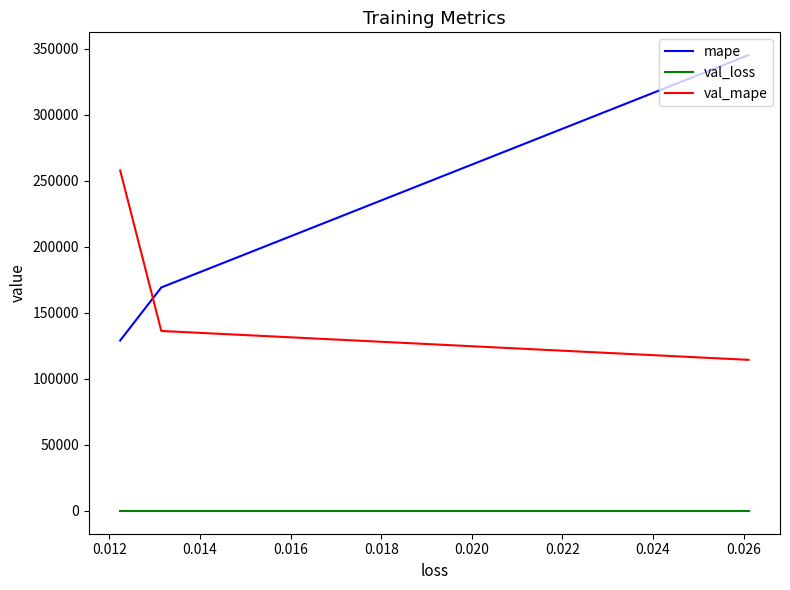

How many data points in val_mape are above 136298?

2